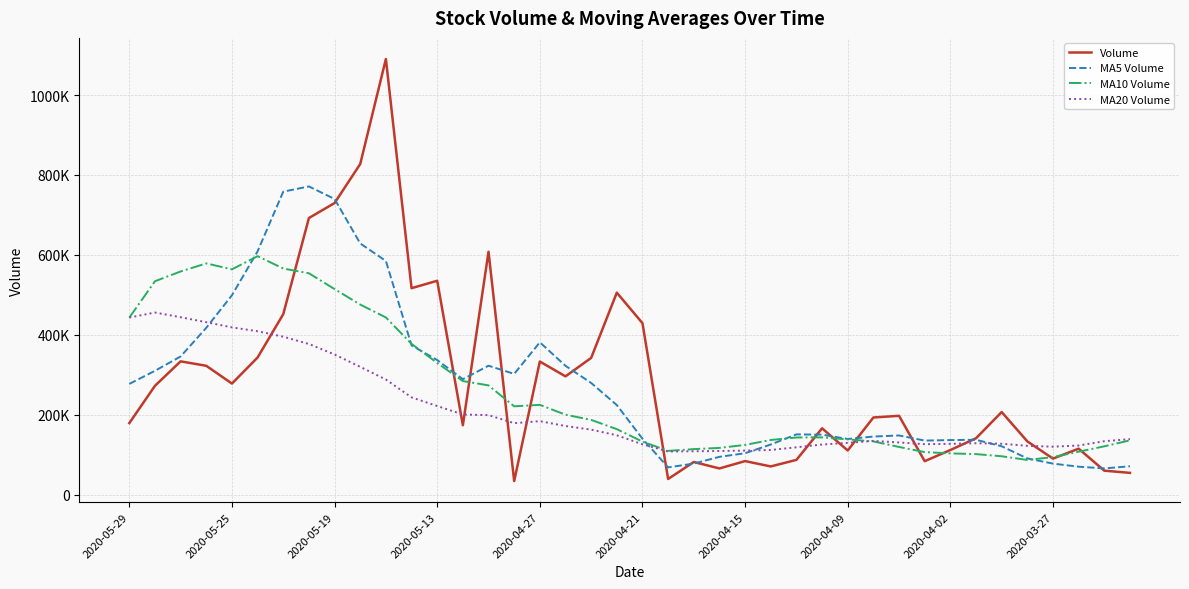

Is this an area chart (filled region under the line)?

No